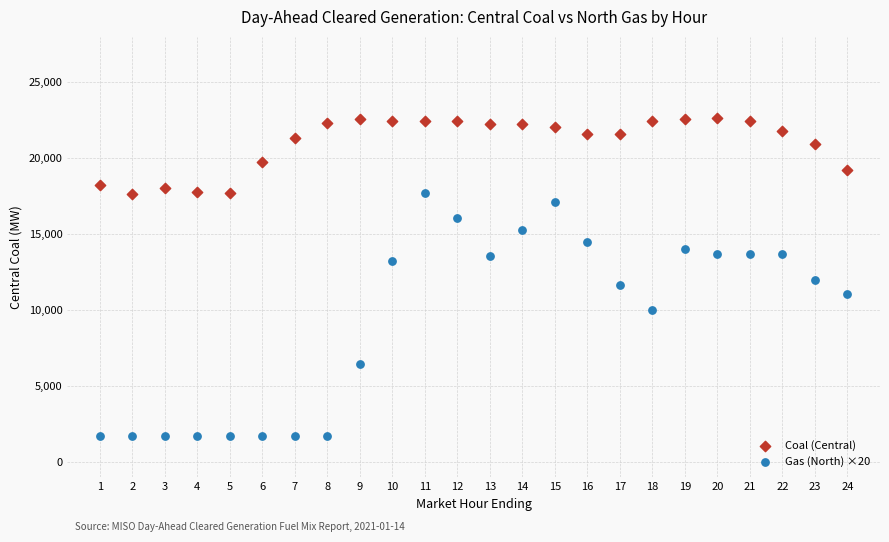

Which series reaches the minimum Y coordinate?

Gas (North) ×20